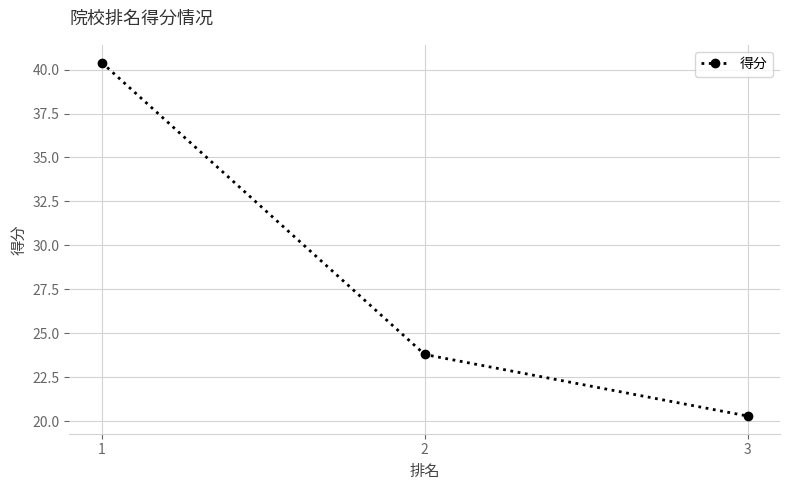

Reading right to left, what are all the values shown in this chart?

20.3	23.8	40.4